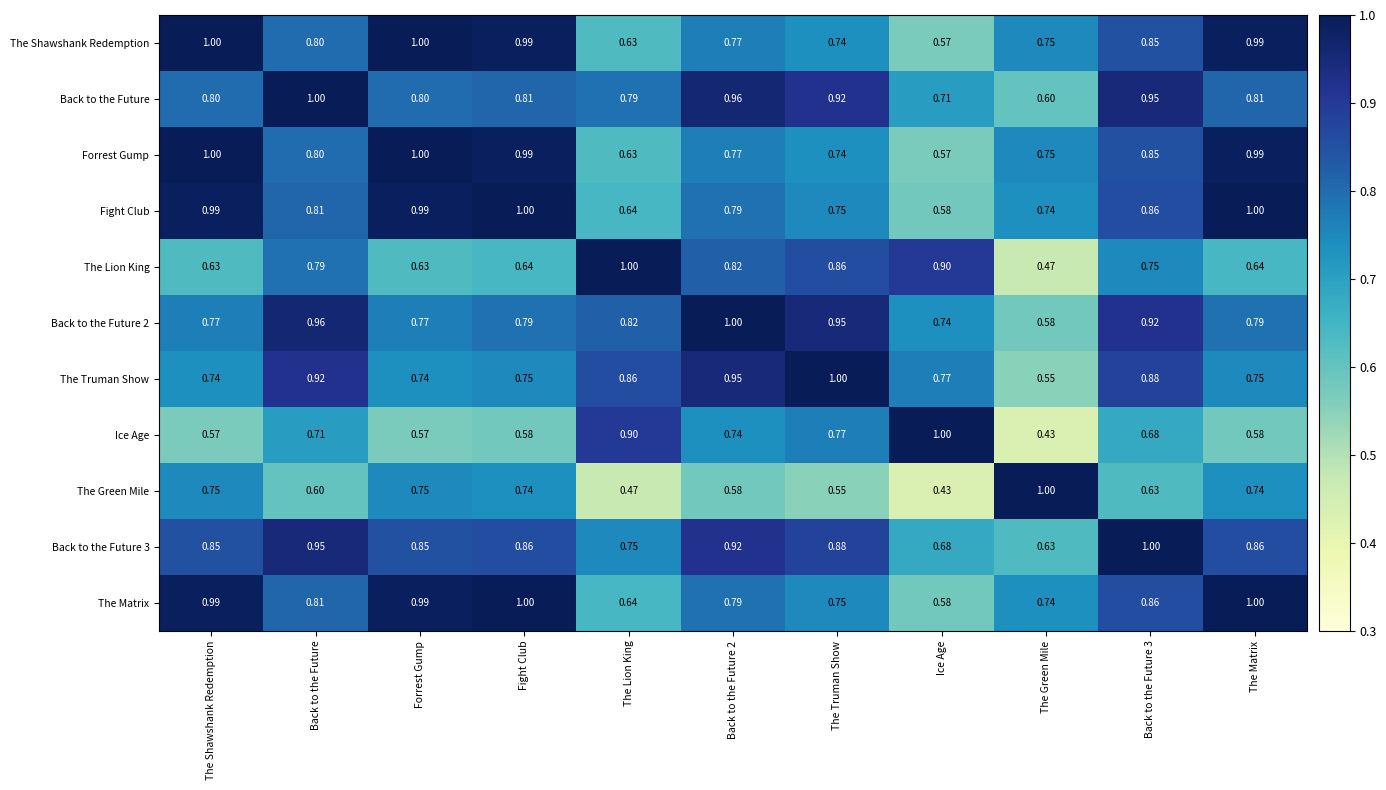

At which label is Fight Club closest to 0?

Ice Age